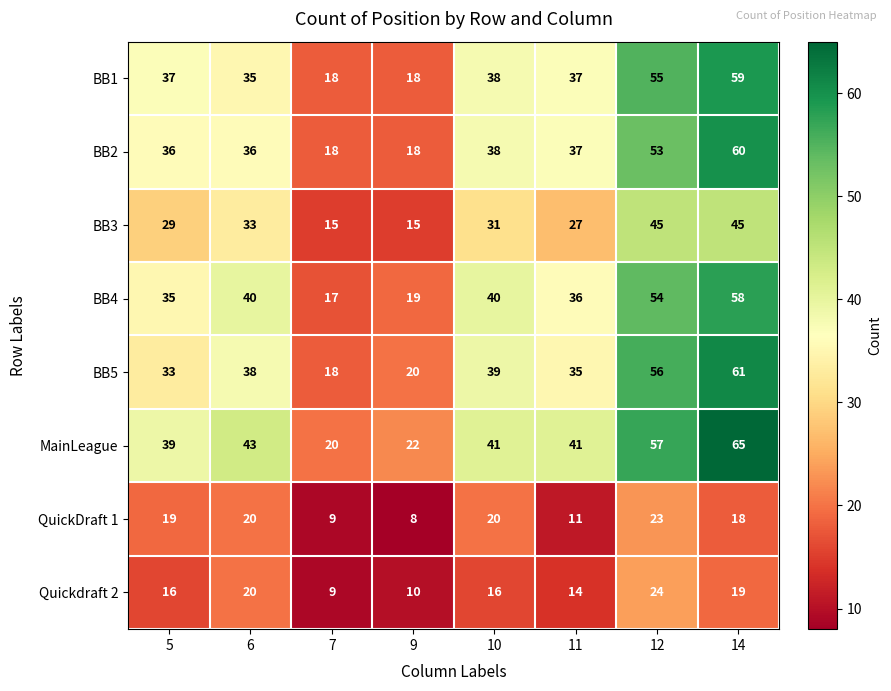

At which category is the sum across all series the highest?

14